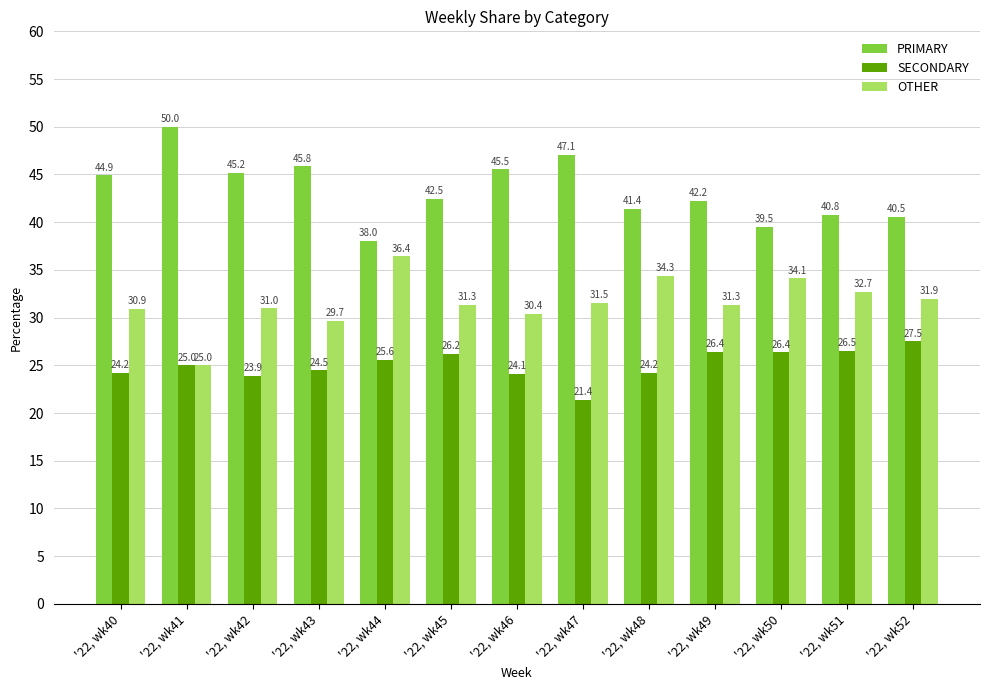

Reading left to right, list all the values displayed in this chart.

PRIMARY: '22, wk40=44.9	'22, wk41=50.0	'22, wk42=45.2	'22, wk43=45.8	'22, wk44=38.0	'22, wk45=42.5	'22, wk46=45.5	'22, wk47=47.1	'22, wk48=41.4	'22, wk49=42.2	'22, wk50=39.5	'22, wk51=40.8	'22, wk52=40.5
SECONDARY: '22, wk40=24.2	'22, wk41=25.0	'22, wk42=23.9	'22, wk43=24.5	'22, wk44=25.6	'22, wk45=26.2	'22, wk46=24.1	'22, wk47=21.4	'22, wk48=24.2	'22, wk49=26.4	'22, wk50=26.4	'22, wk51=26.5	'22, wk52=27.5
OTHER: '22, wk40=30.9	'22, wk41=25.0	'22, wk42=31.0	'22, wk43=29.7	'22, wk44=36.4	'22, wk45=31.3	'22, wk46=30.4	'22, wk47=31.5	'22, wk48=34.3	'22, wk49=31.3	'22, wk50=34.1	'22, wk51=32.7	'22, wk52=31.9